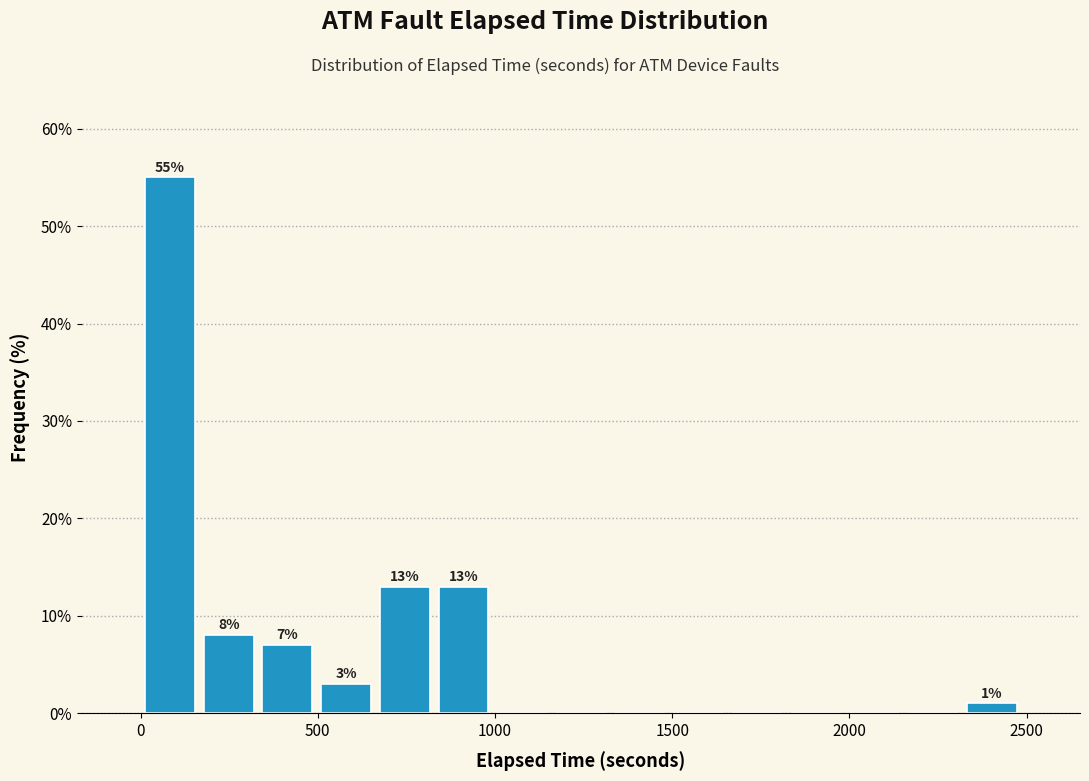

Read against the x-axis, roughly where is the centre of the tallest bar?

100